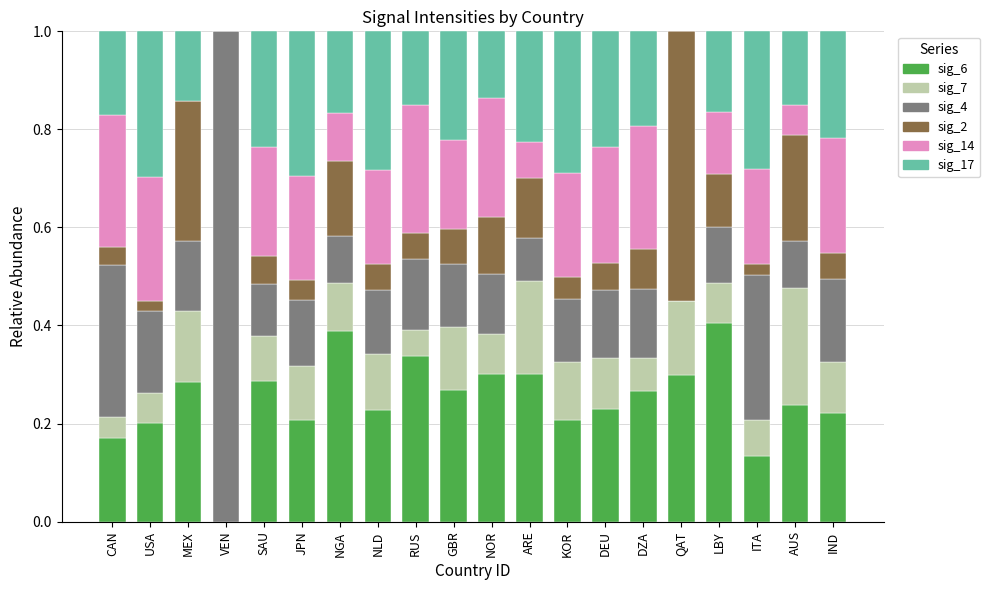

What is the total value across all series at RUS?

1.0